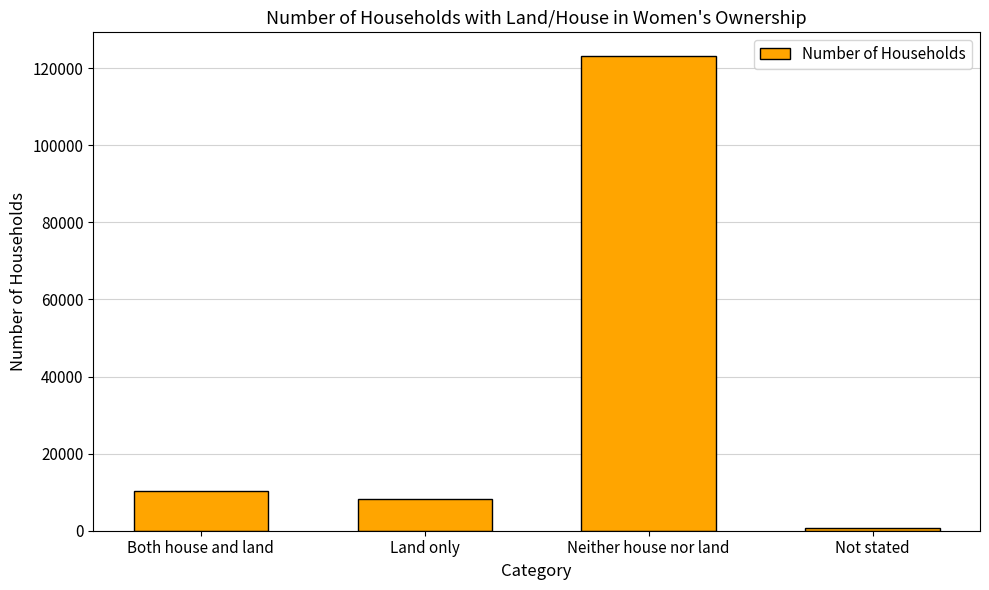

What is the average value?

35603